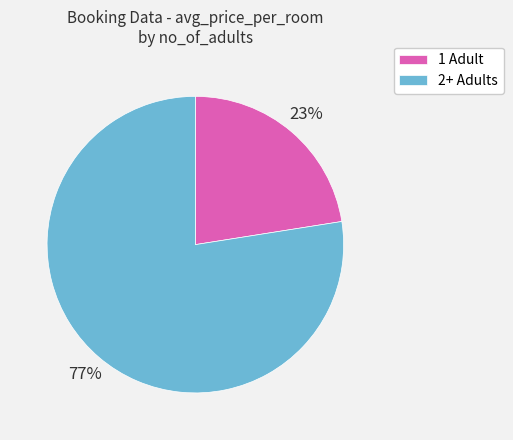

What percentage is the 2+ Adults slice, to the nearest percent?

77%